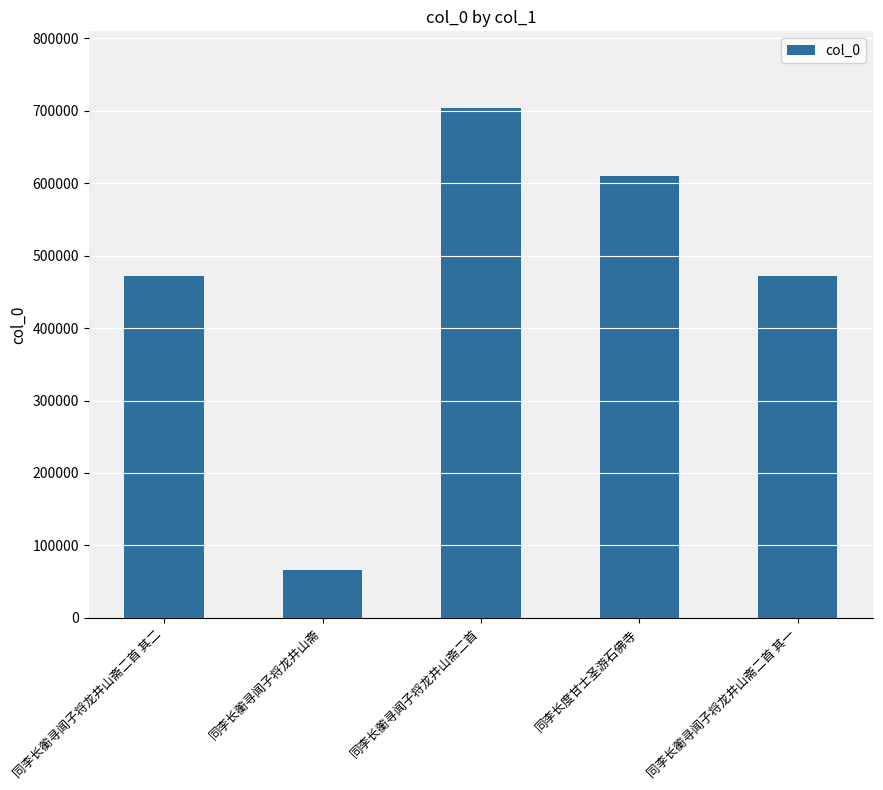

What is the change in value from 同李长蘅寻闻子将龙井山斋二首 其二 to 同李长度甘士圣游石佛寺?

+138334